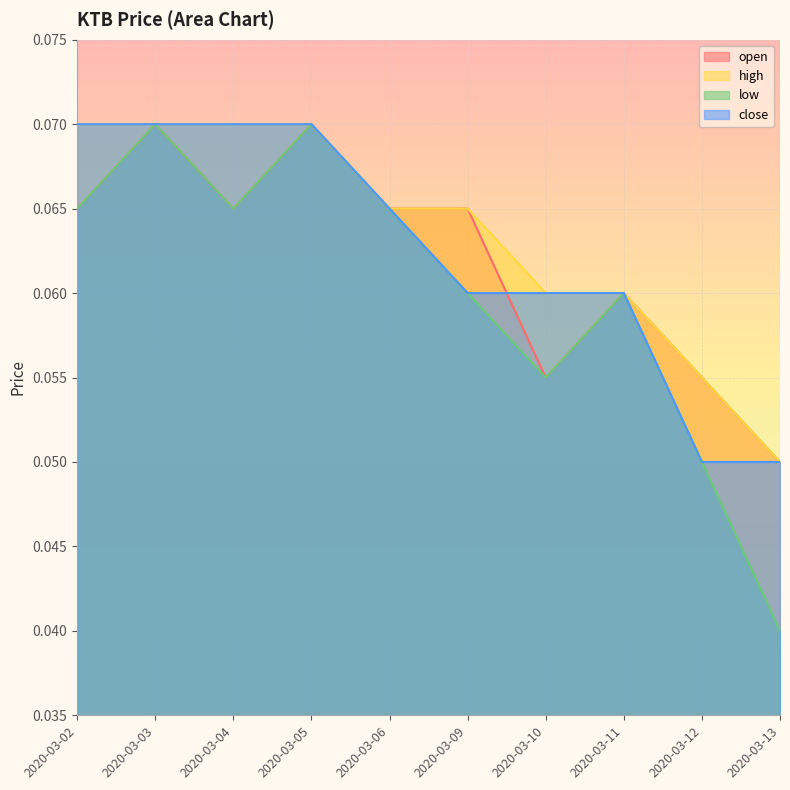

Reading left to right, what are all the values shown in this chart?

open: 2020-03-02=0.1	2020-03-03=0.1	2020-03-04=0.1	2020-03-05=0.1	2020-03-06=0.1	2020-03-09=0.1	2020-03-10=0.1	2020-03-11=0.1	2020-03-12=0.1	2020-03-13=0.1
high: 2020-03-02=0.1	2020-03-03=0.1	2020-03-04=0.1	2020-03-05=0.1	2020-03-06=0.1	2020-03-09=0.1	2020-03-10=0.1	2020-03-11=0.1	2020-03-12=0.1	2020-03-13=0.1
low: 2020-03-02=0.1	2020-03-03=0.1	2020-03-04=0.1	2020-03-05=0.1	2020-03-06=0.1	2020-03-09=0.1	2020-03-10=0.1	2020-03-11=0.1	2020-03-12=0.1	2020-03-13=0.0
close: 2020-03-02=0.1	2020-03-03=0.1	2020-03-04=0.1	2020-03-05=0.1	2020-03-06=0.1	2020-03-09=0.1	2020-03-10=0.1	2020-03-11=0.1	2020-03-12=0.1	2020-03-13=0.1